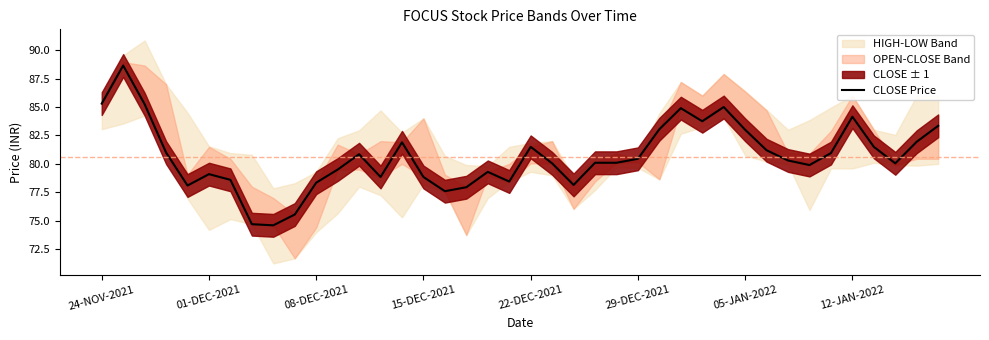

What is the change in value from 34 to 35?

+3.2